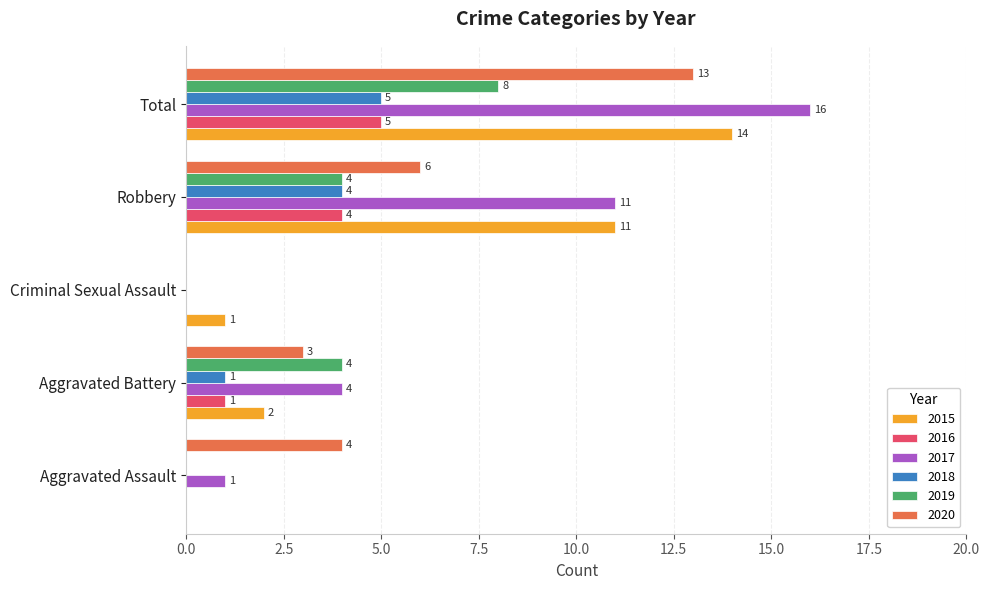

What is the maximum value for 2015?

14